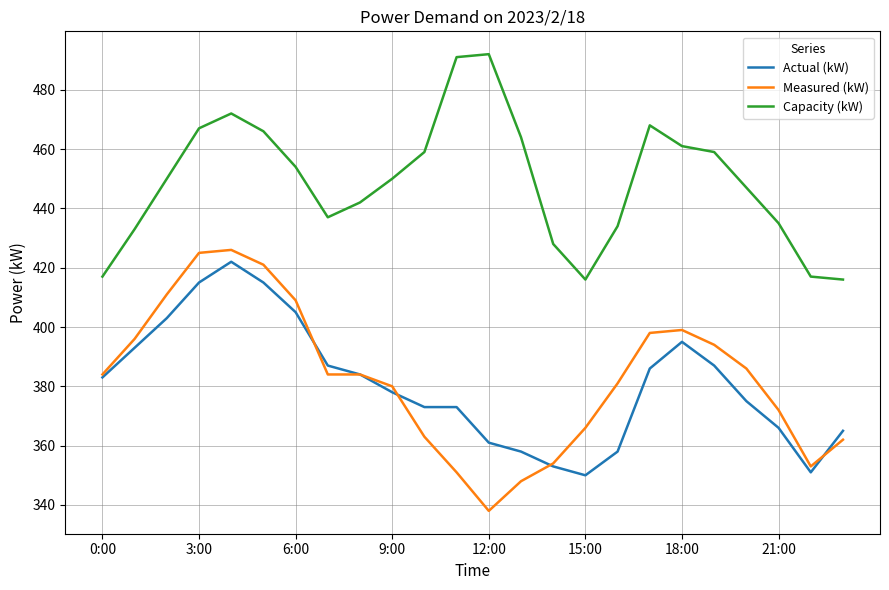

True or false: Capacity (kW) and Measured (kW) cross at least once.

False